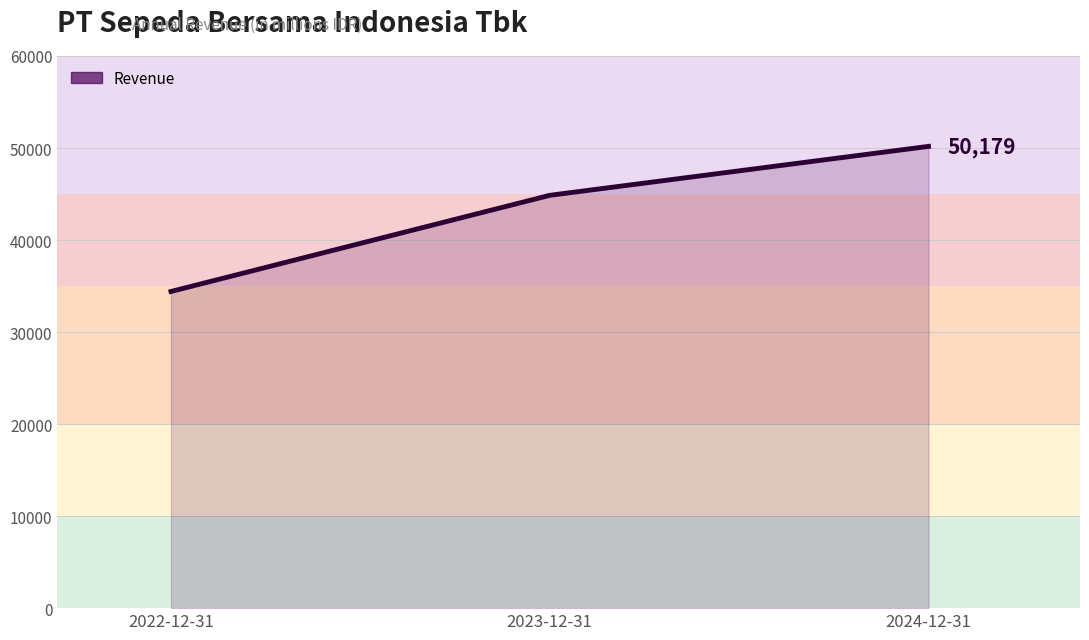

Approximately how many times larger is the value at 2024-12-31 compared to 2023-12-31?

1.1